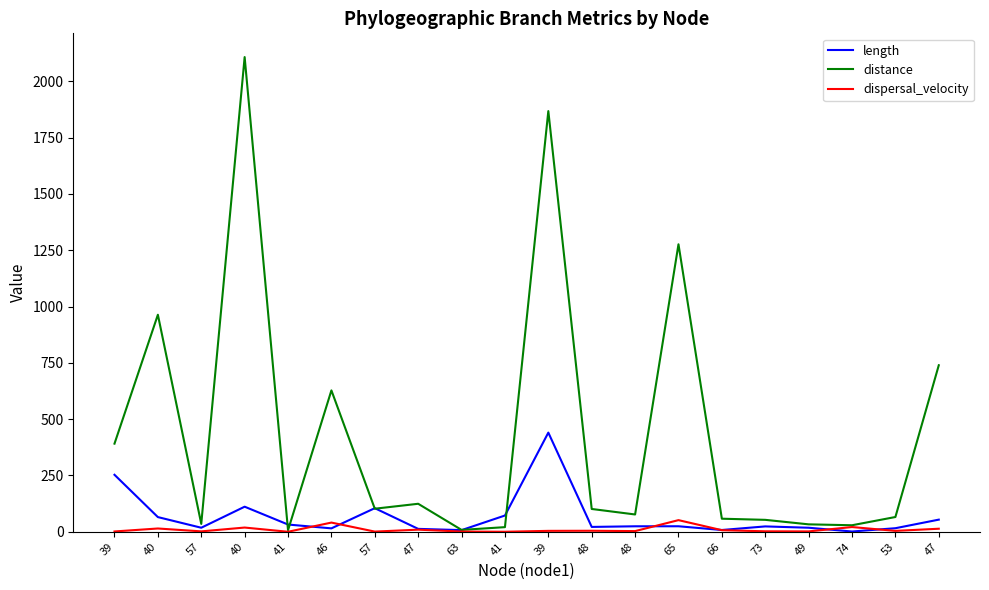

How many values in the length series are below 24?

10